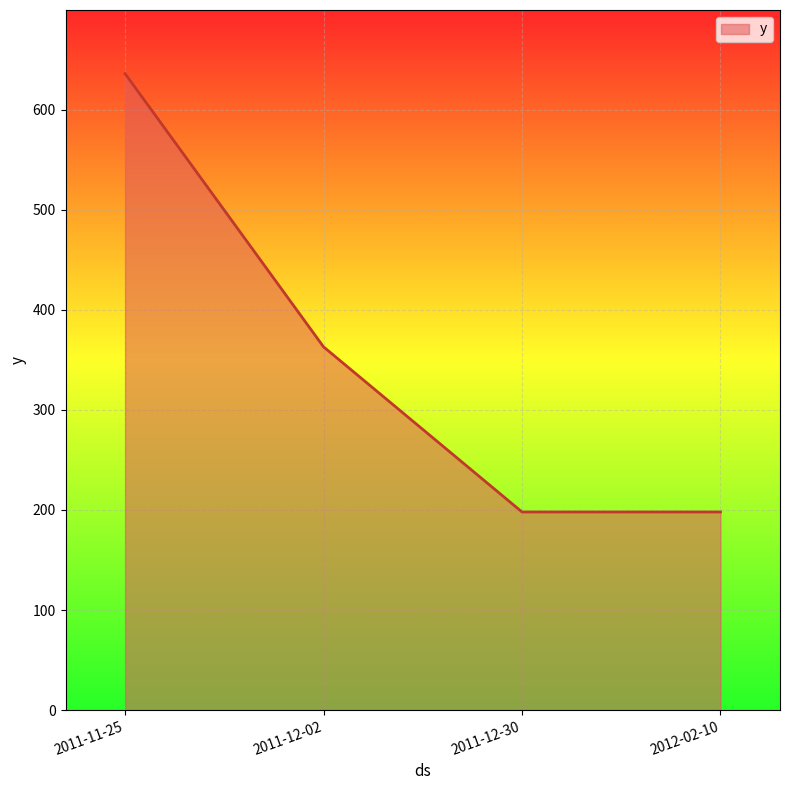

What is the sum of all values?

1395